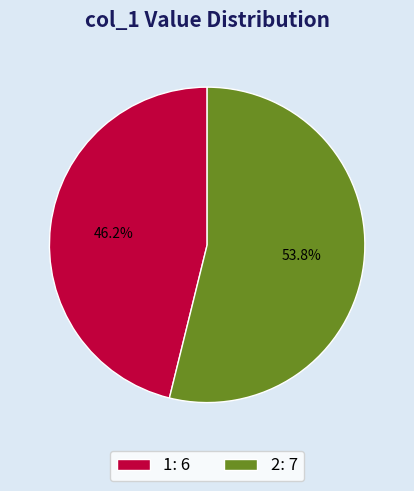

Which category accounts for the majority?

2